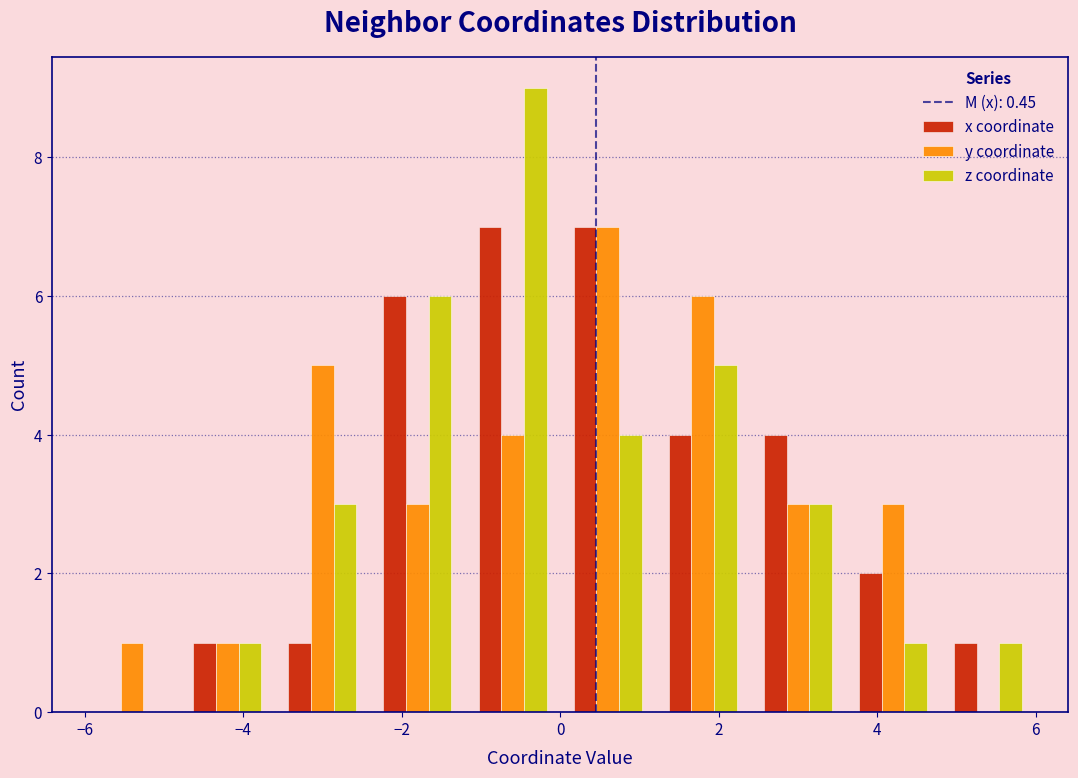

Reading left to right, list every range on the x-axis with the height of the bar of each series over it. The values are not printed on the chart, so give them approximately, as read against the axis.

-6.0 to -4.8: x coordinate=0	y coordinate=1	z coordinate=0
-4.8 to -3.6: x coordinate=1	y coordinate=1	z coordinate=1
-3.6 to -2.4: x coordinate=1	y coordinate=5	z coordinate=3
-2.4 to -1.2: x coordinate=6	y coordinate=3	z coordinate=6
-1.2 to 0.0: x coordinate=7	y coordinate=4	z coordinate=9
0.0 to 1.2: x coordinate=7	y coordinate=7	z coordinate=4
1.2 to 2.4: x coordinate=4	y coordinate=6	z coordinate=5
2.4 to 3.6: x coordinate=4	y coordinate=3	z coordinate=3
3.6 to 4.8: x coordinate=2	y coordinate=3	z coordinate=1
4.8 to 6.0: x coordinate=1	y coordinate=0	z coordinate=1